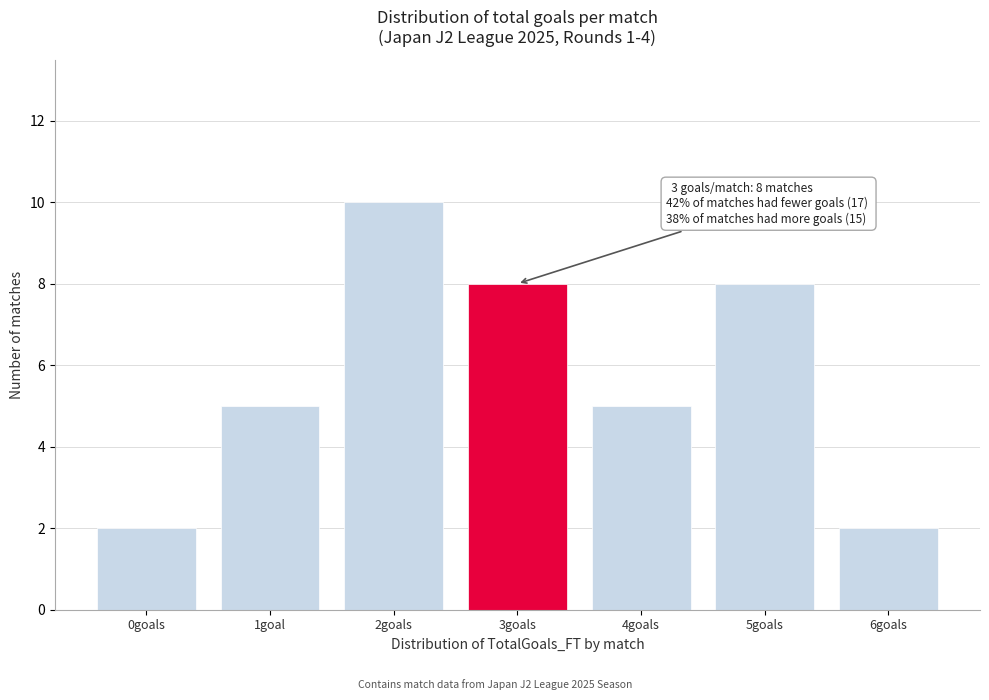

Reading right to left, extract all data points from this chart.

6goals=2	5goals=8	4goals=5	3goals=8	2goals=10	1goal=5	0goals=2